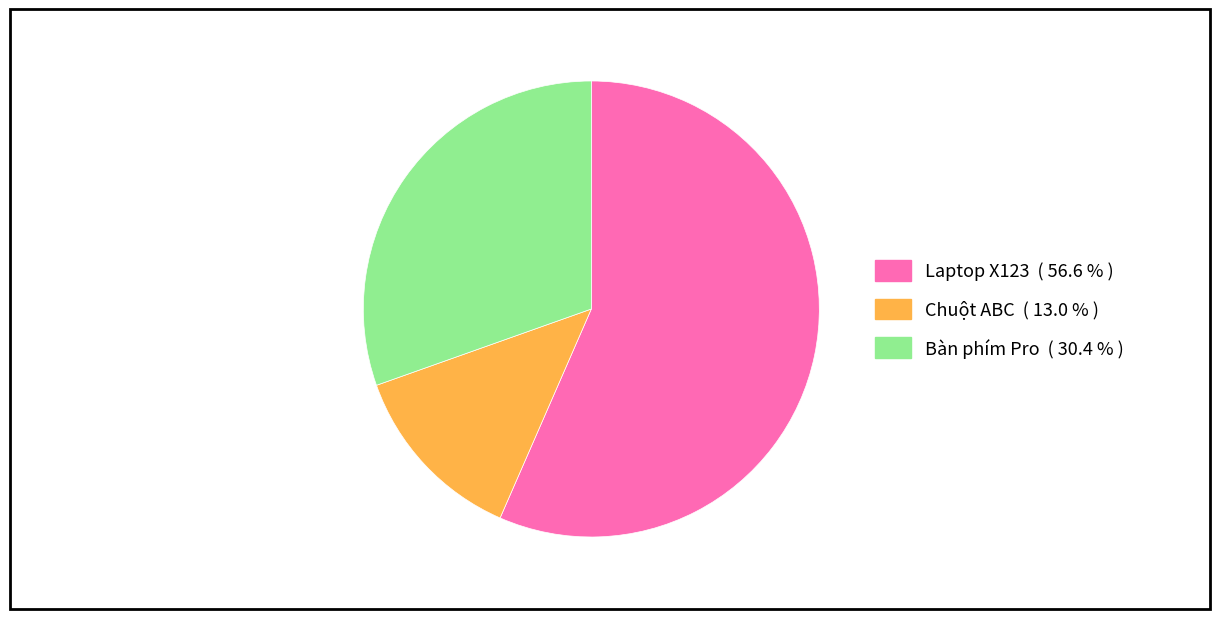

Which has a higher value, Chuột ABC or Bàn phím Pro?

Bàn phím Pro